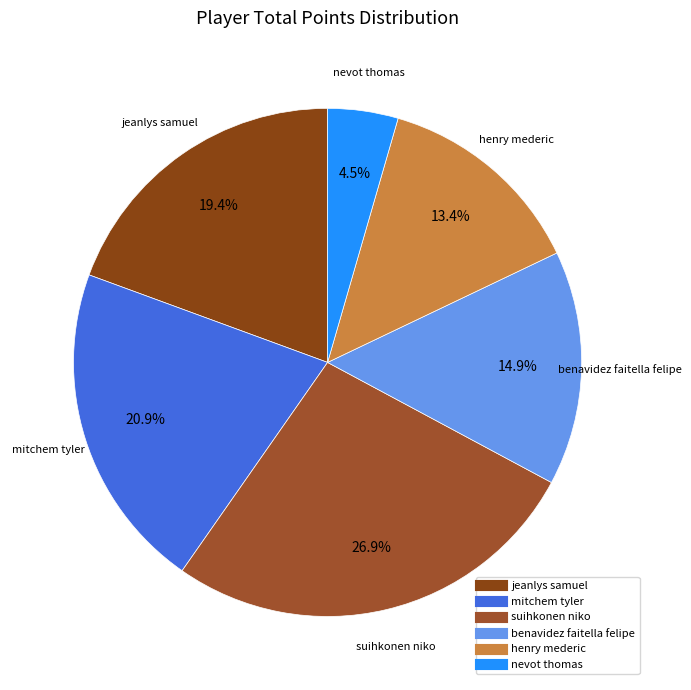

How many slices are in this pie chart?

6